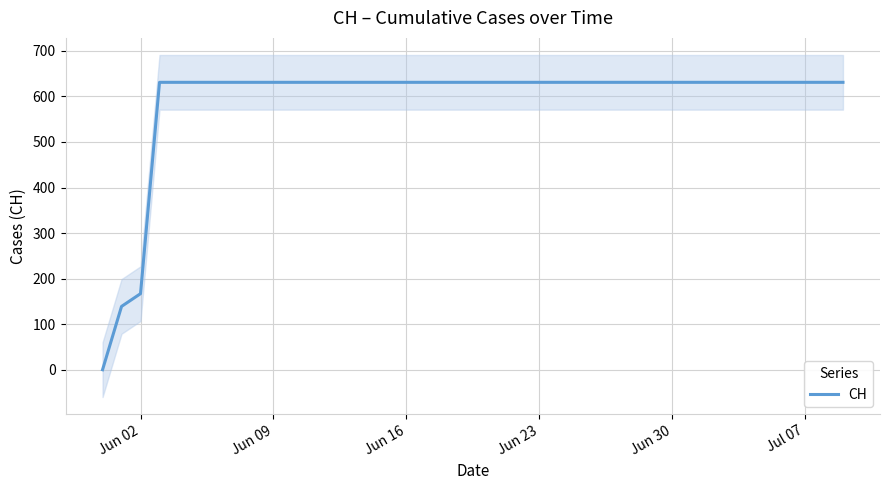

What is the difference between the maximum and second lowest values?

492